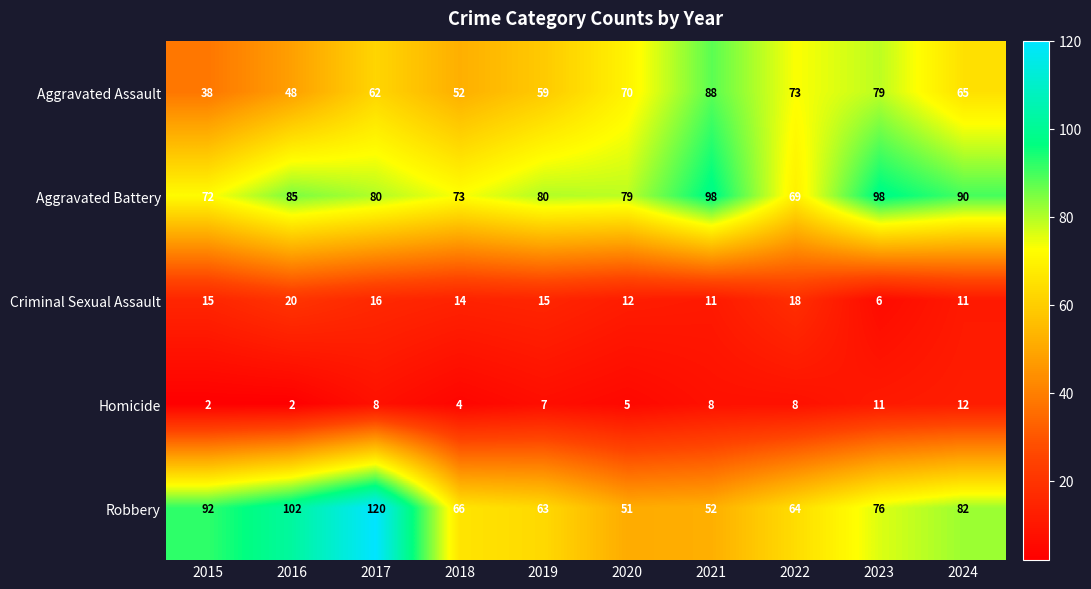

How many categories are shown in the chart?

10